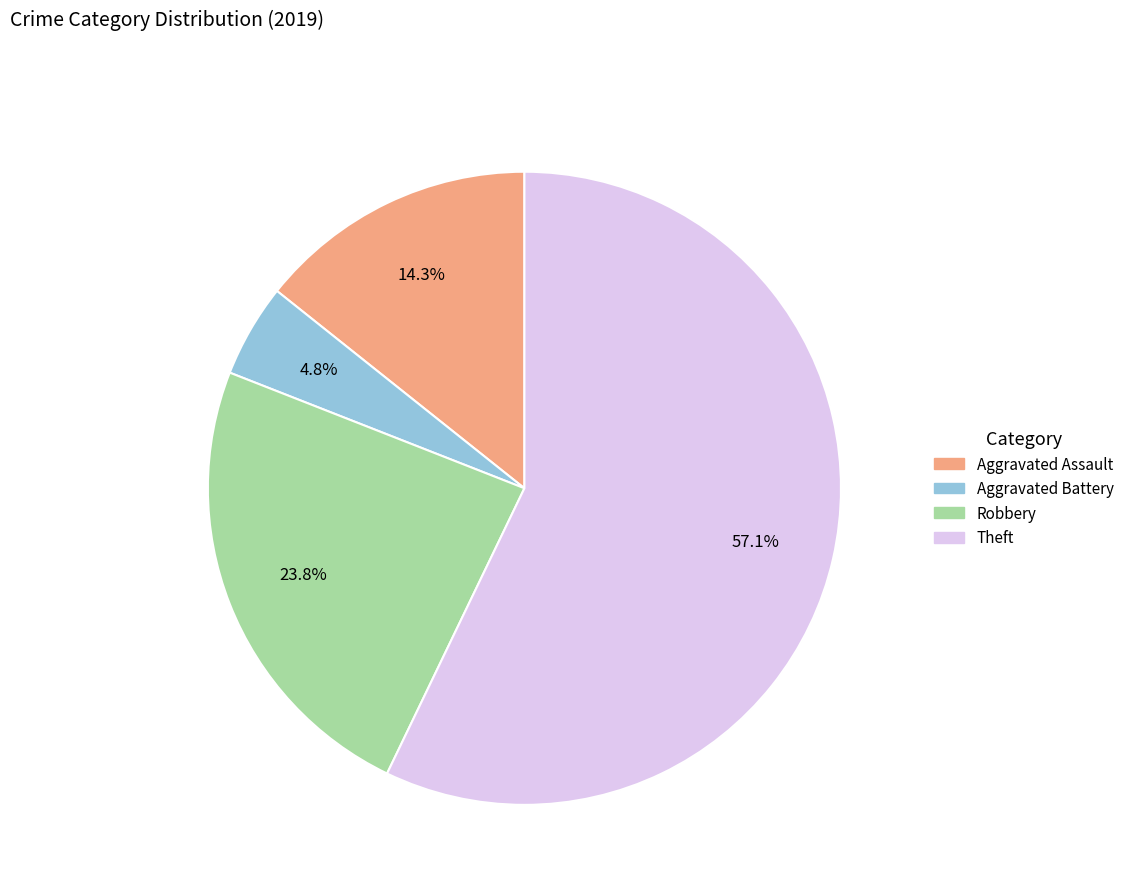

To the nearest percent, what is the difference between the largest and smallest slice percentages?

52%